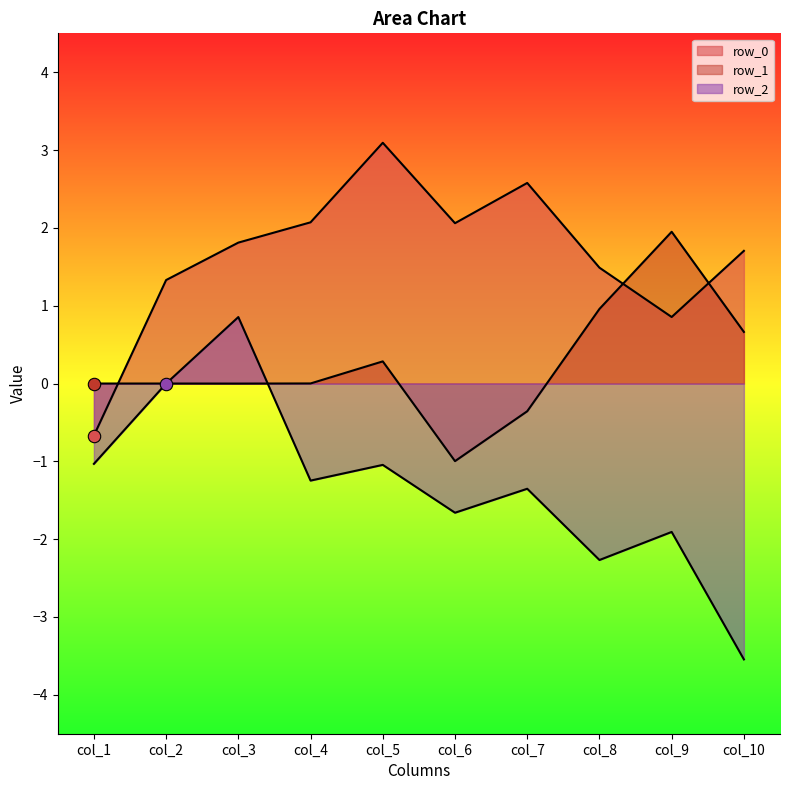

What are all the series names shown in the legend?

row_0, row_1, row_2